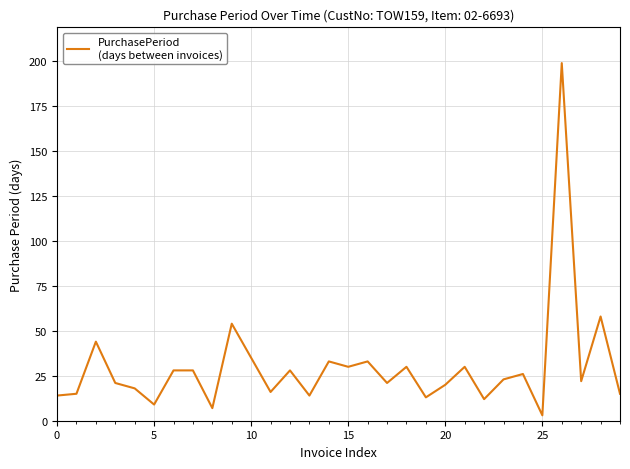

What is the maximum value shown in the chart?

199